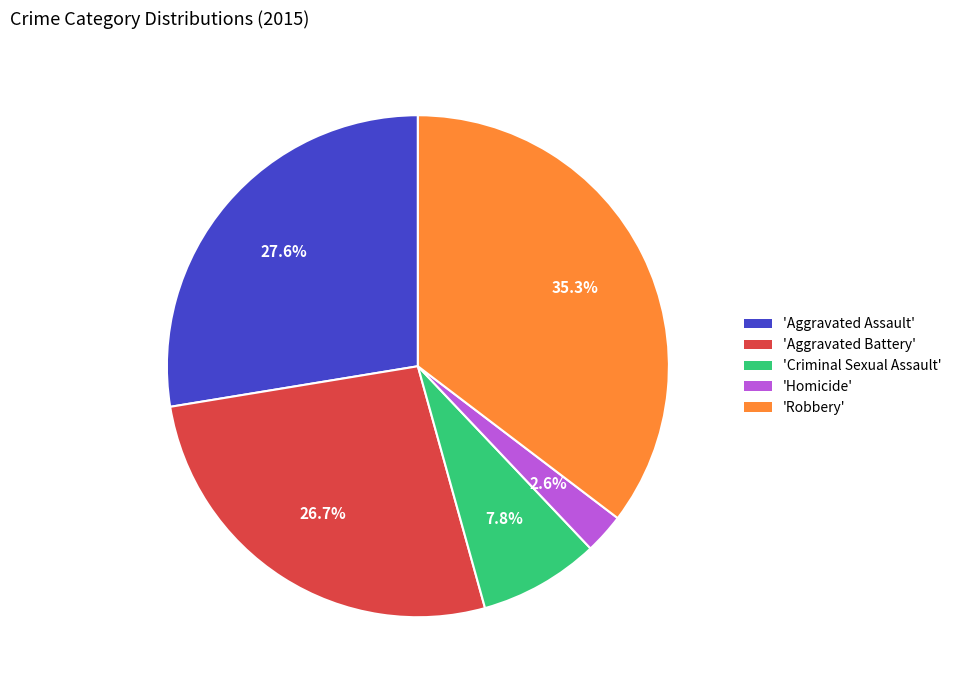

Does any single category account for the majority?

No